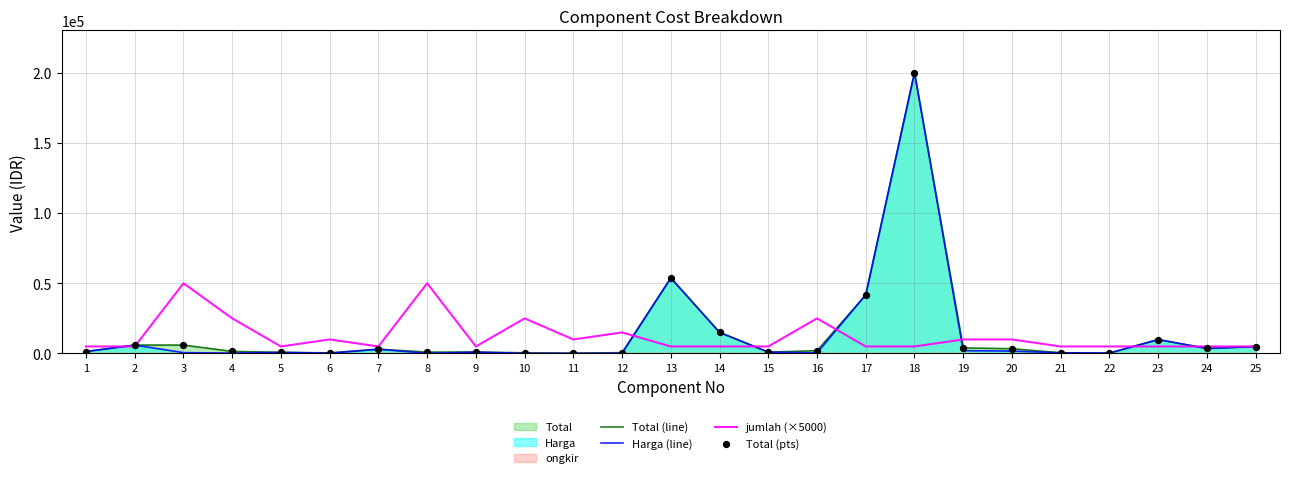

The value of jumlah (×5000) at 11 is 10000. True or false?

True